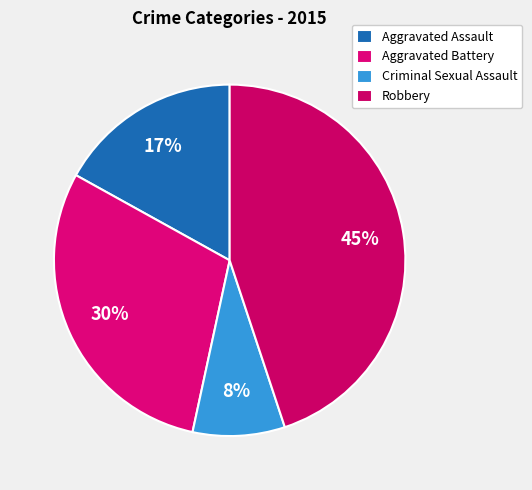

Which slice is the largest?

Robbery